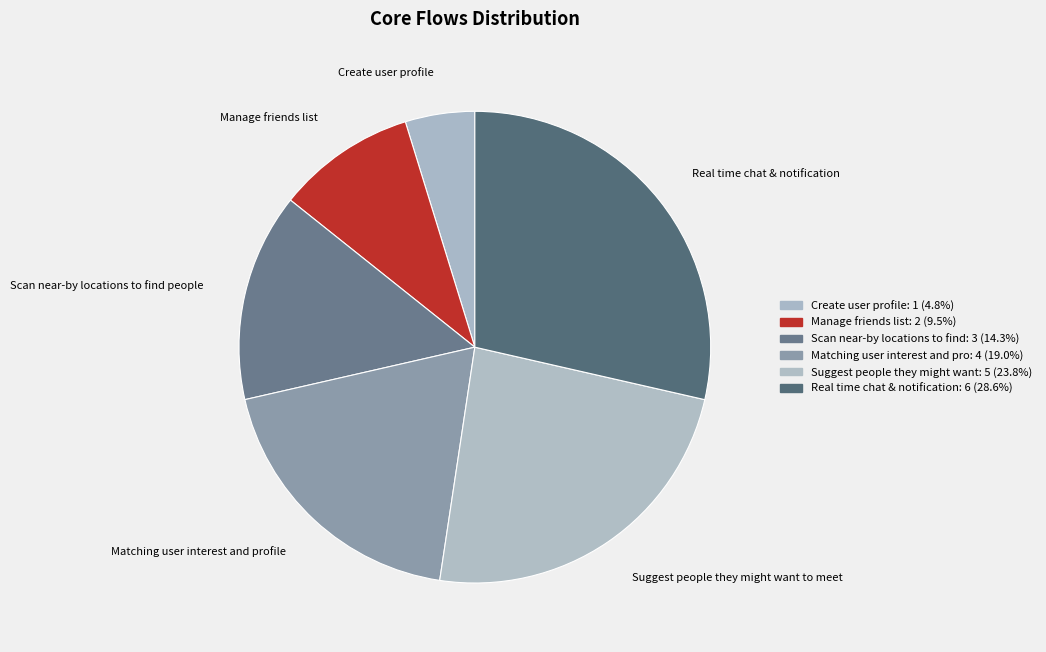

Which slice is the smallest?

Create user profile